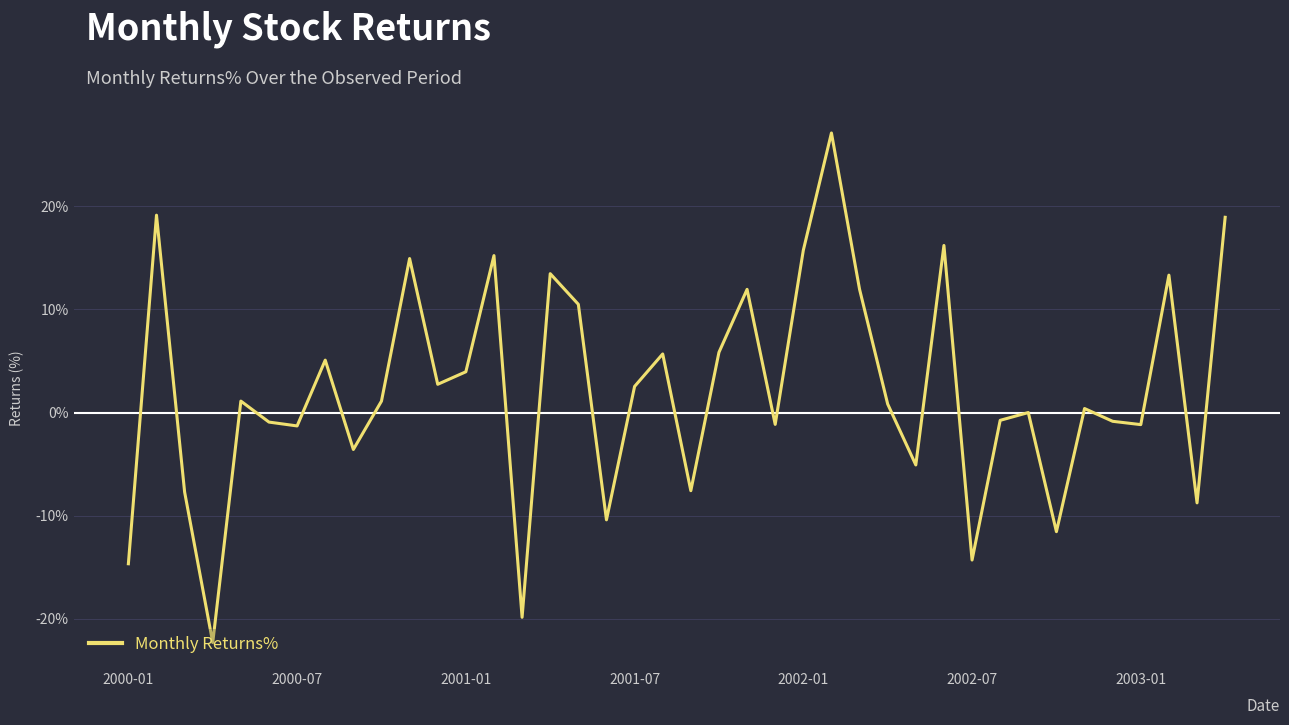

What is the difference between the second highest and minimum values?

41.5